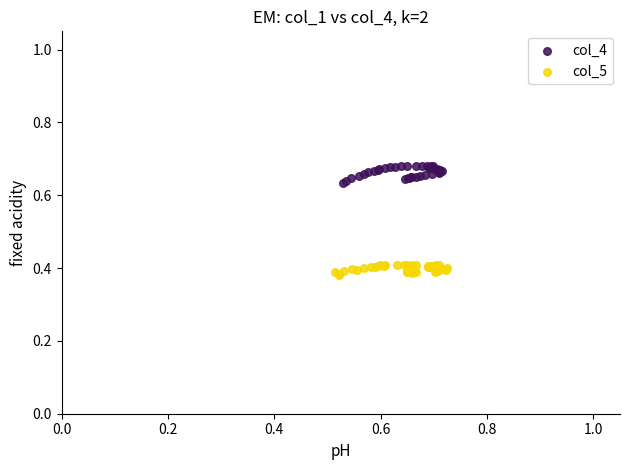

Which series reaches the minimum Y coordinate?

col_5